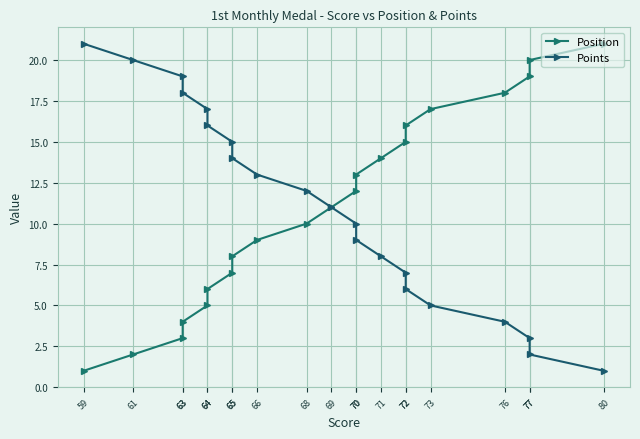

Which category has the lowest value in the Points series?

80